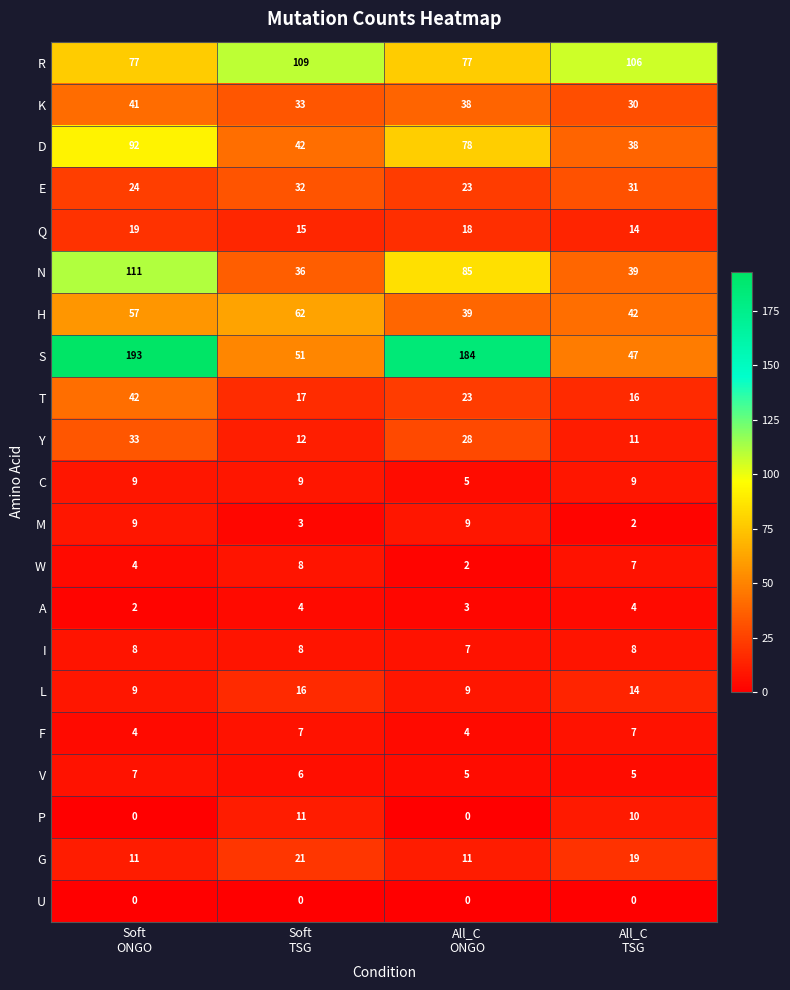

What is the difference between the maximum and minimum values in the G series?

10